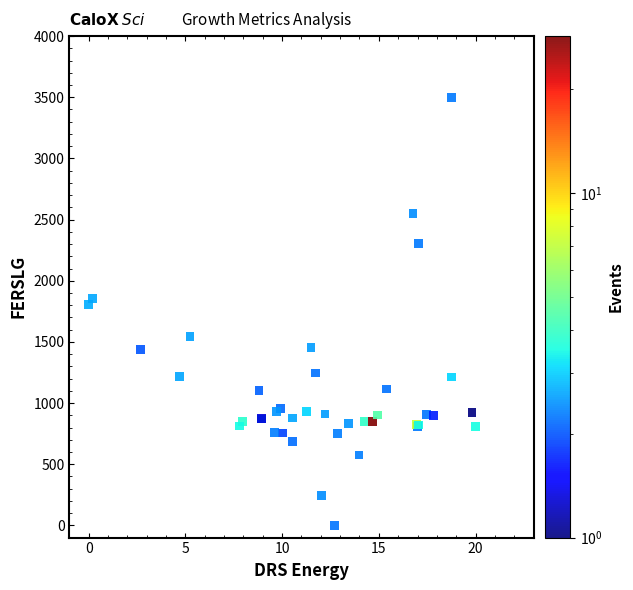

What Y value in the scatter plot is closest to 1750?

1807.8